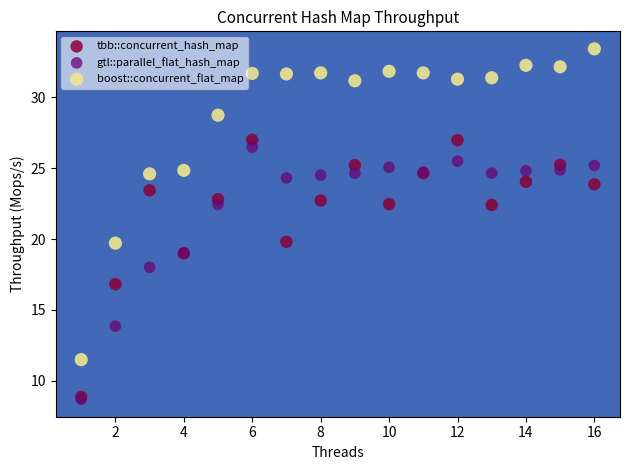

What are all the series names shown in the legend?

tbb::concurrent_hash_map, gtl::parallel_flat_hash_map, boost::concurrent_flat_map